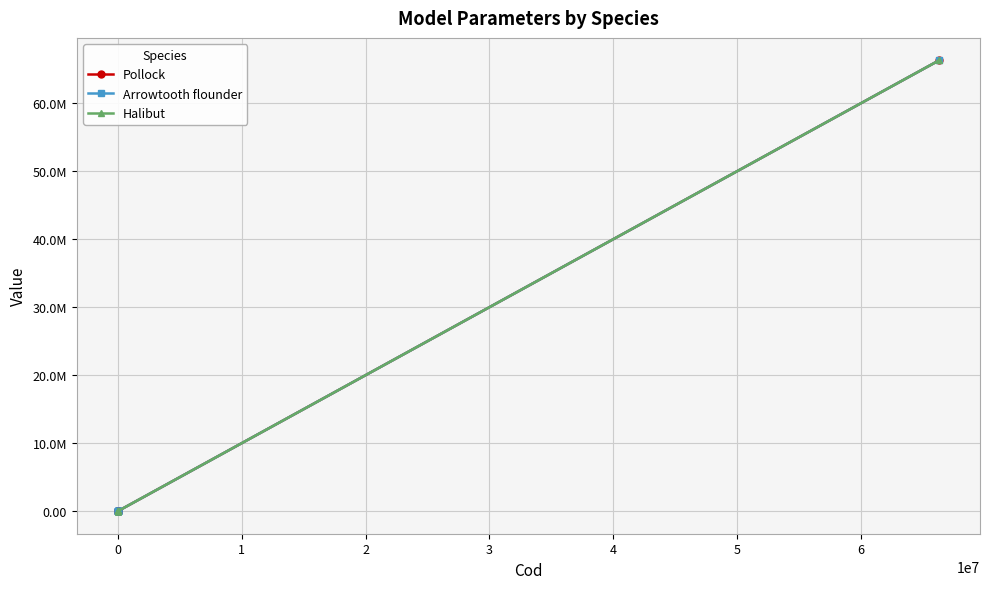

Rank the series at 0 from highest to lowest value.

Pollock, Arrowtooth flounder, Halibut